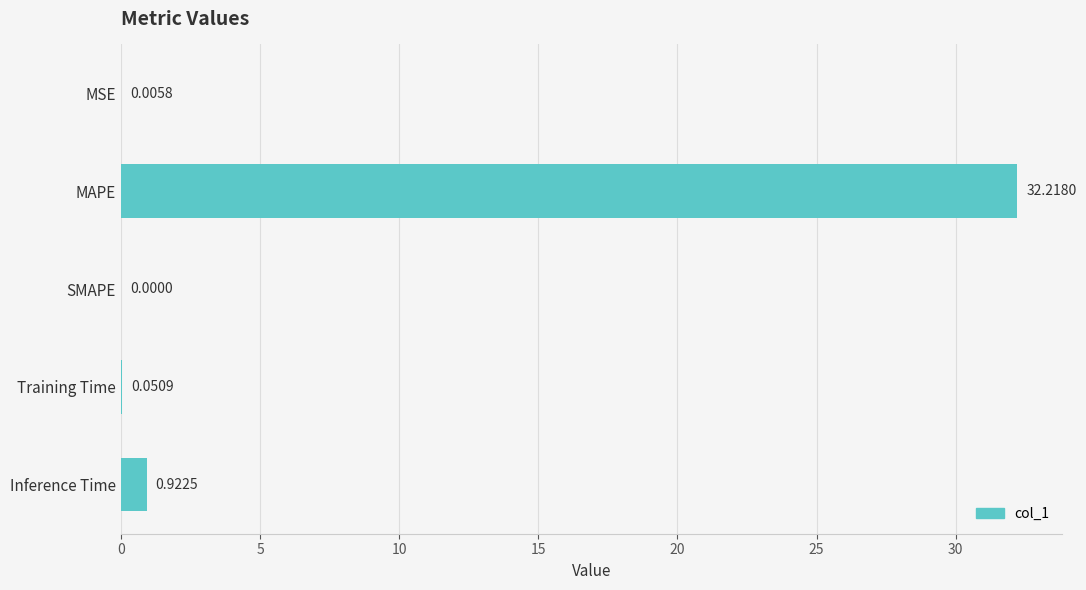

Which category has the highest value across all series?

MAPE